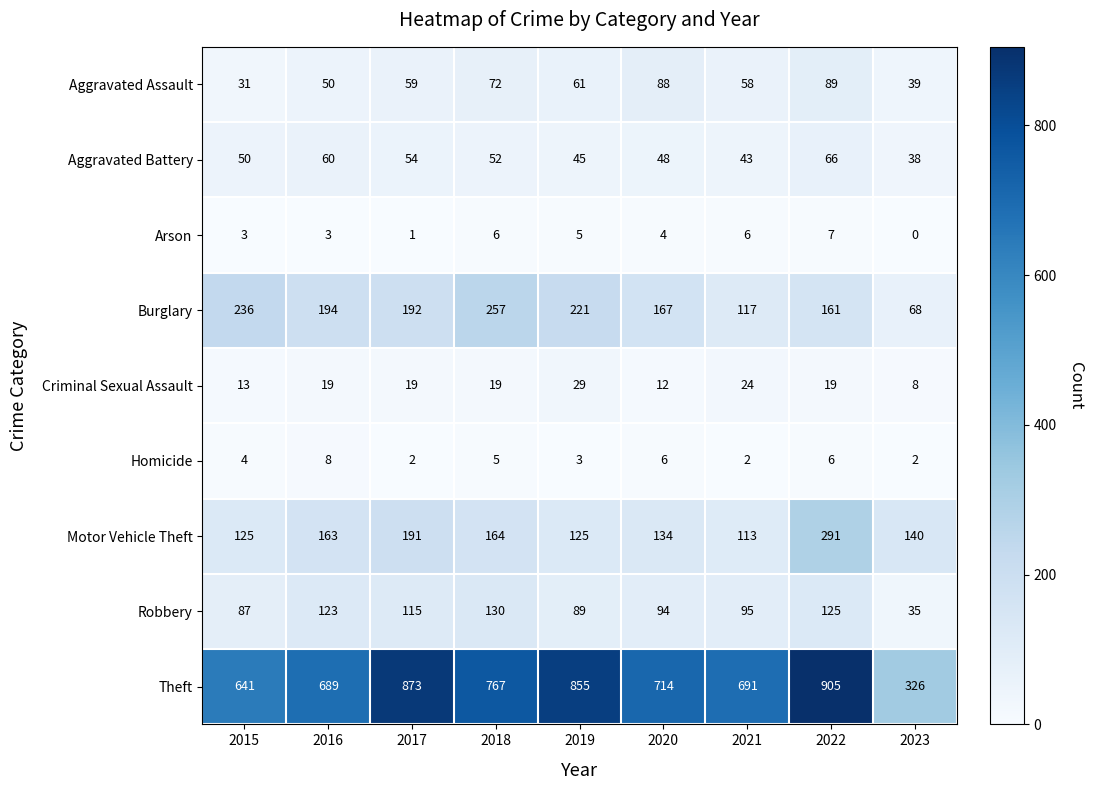

List the series in order of their peak value, lowest first.

Arson, Homicide, Criminal Sexual Assault, Aggravated Battery, Aggravated Assault, Robbery, Burglary, Motor Vehicle Theft, Theft